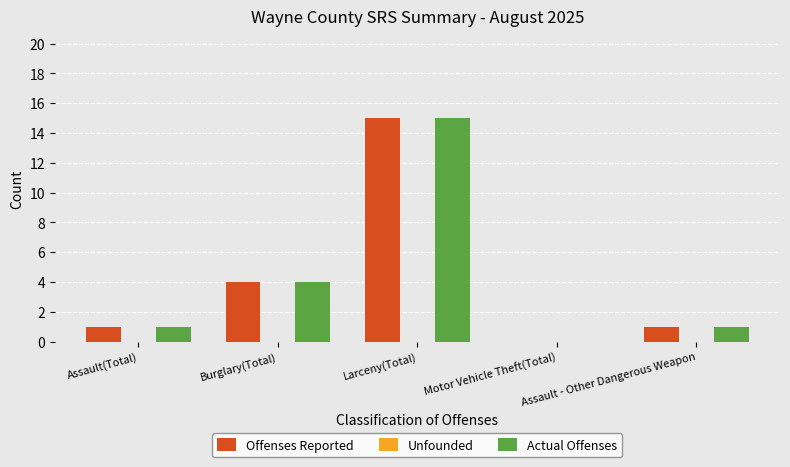

What is the highest value of the Offenses Reported series?

15